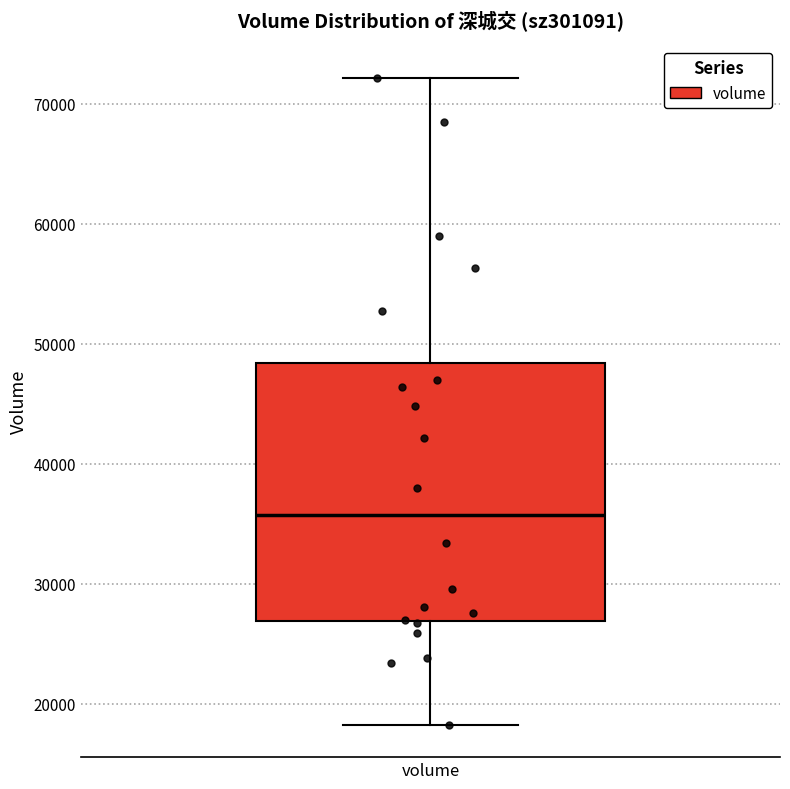

Where does the median line of the box for volume sit on the y-axis? The values are not printed on the chart, so give them approximately, as read against the axis.

36000